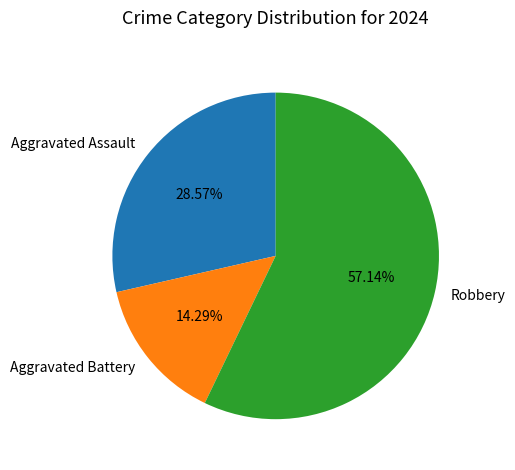

What is the ratio of the value at Robbery to the value at Aggravated Battery?

4.0